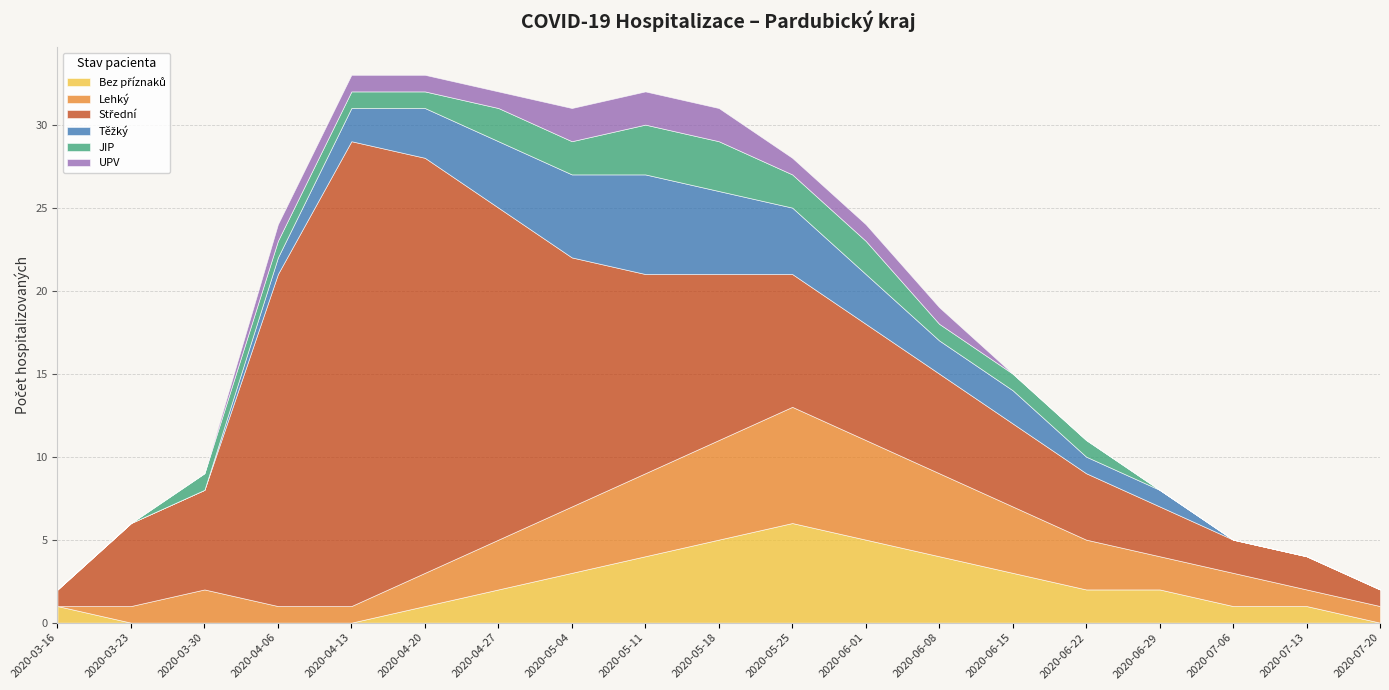

At which label does Lehký reach its peak?

2020-05-25